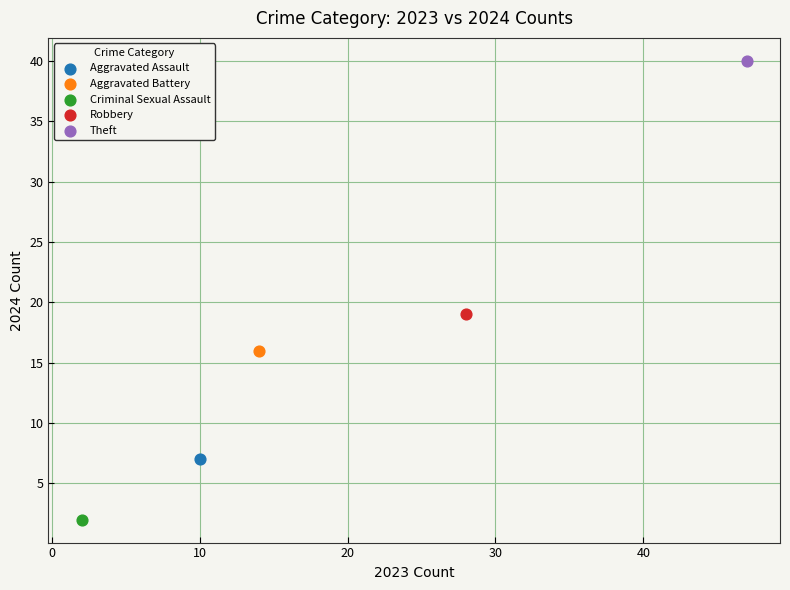

Which series contains the highest Y value?

Theft